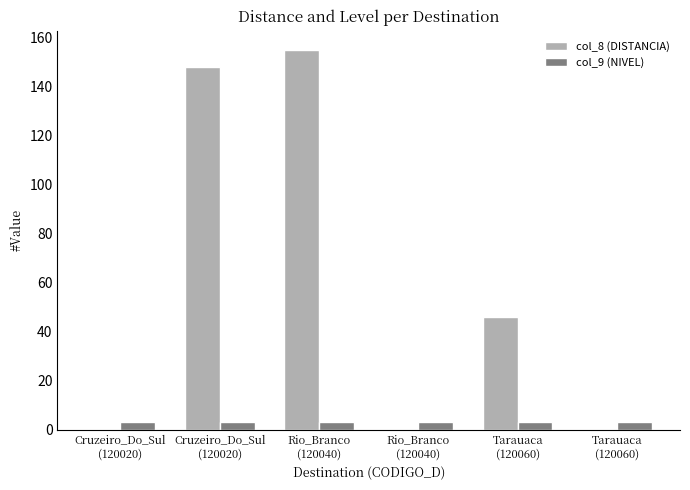

What is the sum of the col_9 (NIVEL) values at Rio_Branco
(120040) and Rio_Branco
(120040)?

6